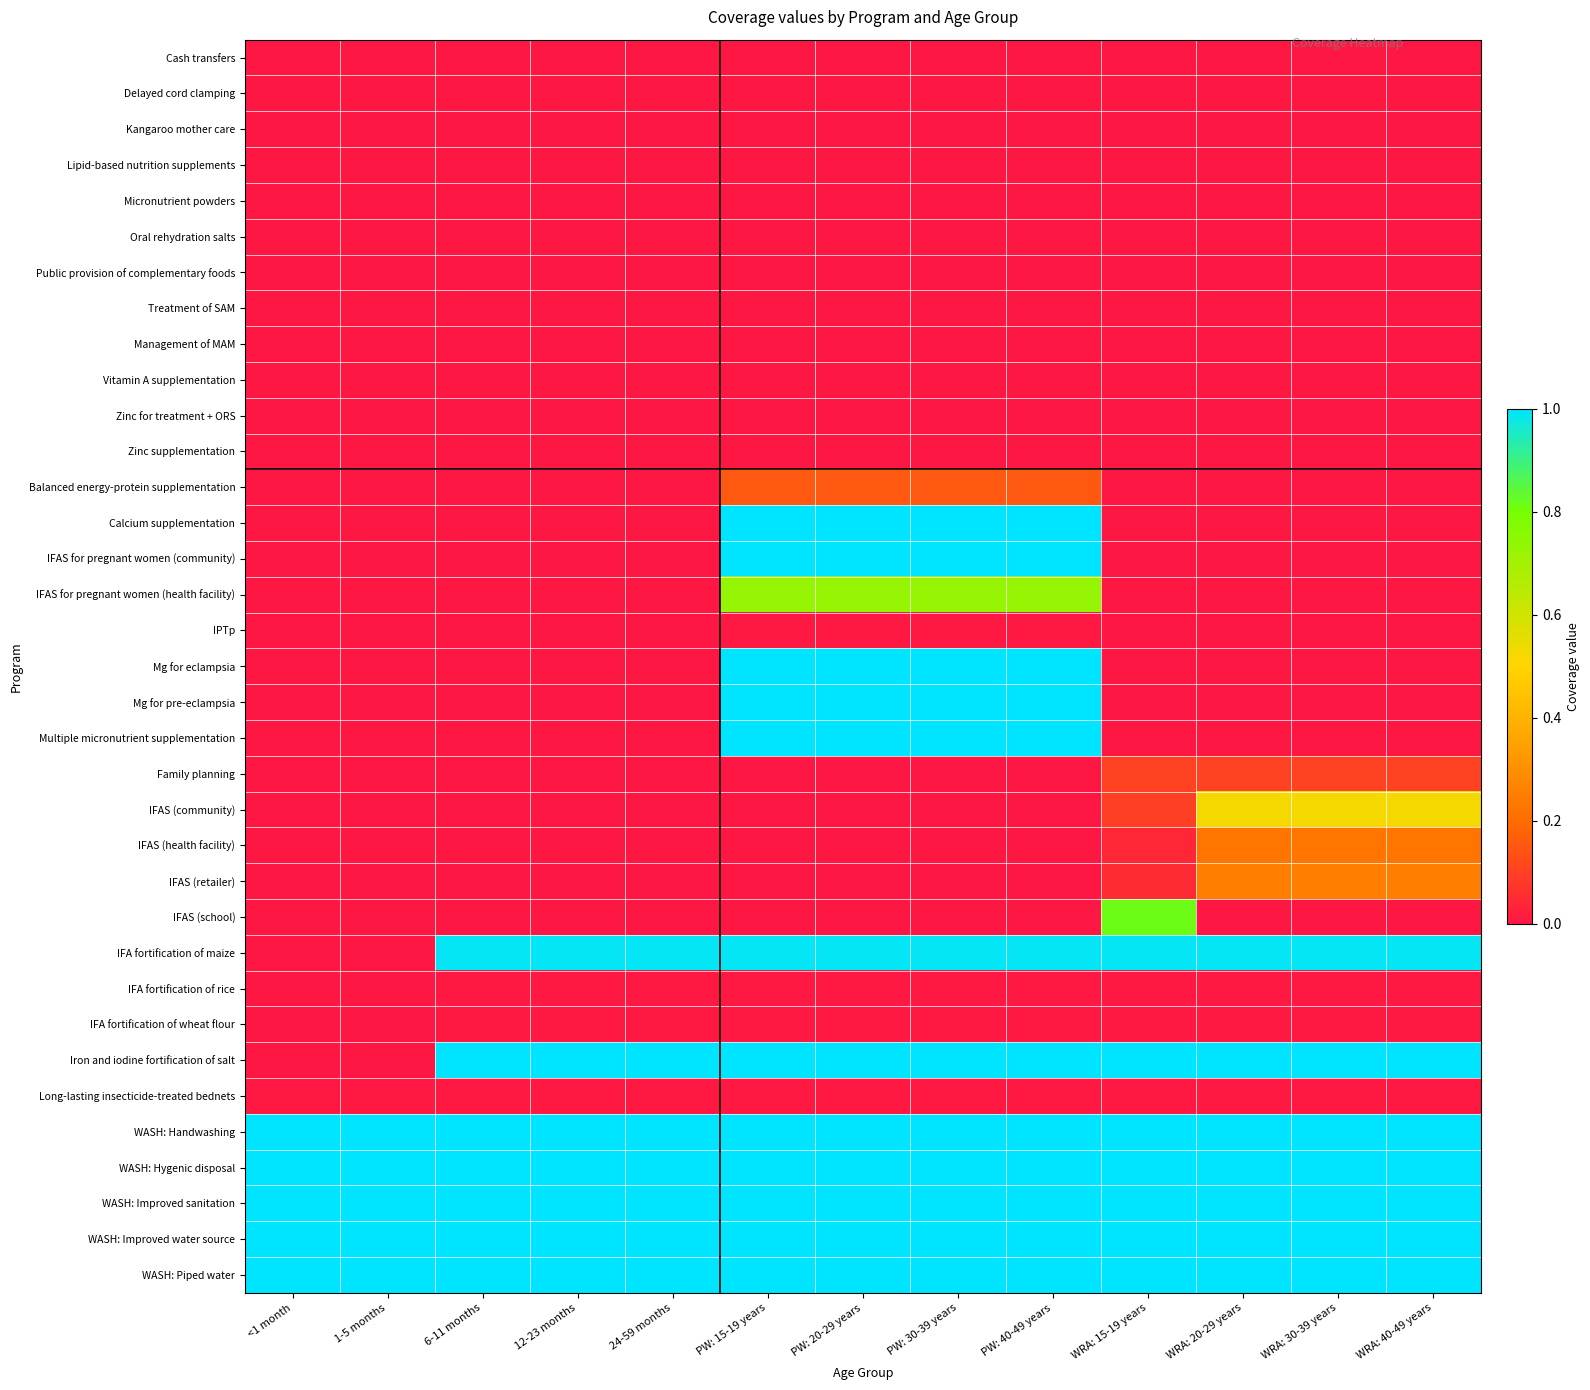

Reading left to right, what are all the values shown in this chart?

Cash transfers: <1 month=0.0	1-5 months=0.0	6-11 months=0.0	12-23 months=0.0	24-59 months=0.0	PW: 15-19 years=0.0	PW: 20-29 years=0.0	PW: 30-39 years=0.0	PW: 40-49 years=0.0	WRA: 15-19 years=0.0	WRA: 20-29 years=0.0	WRA: 30-39 years=0.0	WRA: 40-49 years=0.0
Delayed cord clamping: <1 month=0.0	1-5 months=0.0	6-11 months=0.0	12-23 months=0.0	24-59 months=0.0	PW: 15-19 years=0.0	PW: 20-29 years=0.0	PW: 30-39 years=0.0	PW: 40-49 years=0.0	WRA: 15-19 years=0.0	WRA: 20-29 years=0.0	WRA: 30-39 years=0.0	WRA: 40-49 years=0.0
Kangaroo mother care: <1 month=0.0	1-5 months=0.0	6-11 months=0.0	12-23 months=0.0	24-59 months=0.0	PW: 15-19 years=0.0	PW: 20-29 years=0.0	PW: 30-39 years=0.0	PW: 40-49 years=0.0	WRA: 15-19 years=0.0	WRA: 20-29 years=0.0	WRA: 30-39 years=0.0	WRA: 40-49 years=0.0
Lipid-based nutrition supplements: <1 month=0.0	1-5 months=0.0	6-11 months=0.0	12-23 months=0.0	24-59 months=0.0	PW: 15-19 years=0.0	PW: 20-29 years=0.0	PW: 30-39 years=0.0	PW: 40-49 years=0.0	WRA: 15-19 years=0.0	WRA: 20-29 years=0.0	WRA: 30-39 years=0.0	WRA: 40-49 years=0.0
Micronutrient powders: <1 month=0.0	1-5 months=0.0	6-11 months=0.0	12-23 months=0.0	24-59 months=0.0	PW: 15-19 years=0.0	PW: 20-29 years=0.0	PW: 30-39 years=0.0	PW: 40-49 years=0.0	WRA: 15-19 years=0.0	WRA: 20-29 years=0.0	WRA: 30-39 years=0.0	WRA: 40-49 years=0.0
Oral rehydration salts: <1 month=0.0	1-5 months=0.0	6-11 months=0.0	12-23 months=0.0	24-59 months=0.0	PW: 15-19 years=0.0	PW: 20-29 years=0.0	PW: 30-39 years=0.0	PW: 40-49 years=0.0	WRA: 15-19 years=0.0	WRA: 20-29 years=0.0	WRA: 30-39 years=0.0	WRA: 40-49 years=0.0
Public provision of complementary foods: <1 month=0.0	1-5 months=0.0	6-11 months=0.0	12-23 months=0.0	24-59 months=0.0	PW: 15-19 years=0.0	PW: 20-29 years=0.0	PW: 30-39 years=0.0	PW: 40-49 years=0.0	WRA: 15-19 years=0.0	WRA: 20-29 years=0.0	WRA: 30-39 years=0.0	WRA: 40-49 years=0.0
Treatment of SAM: <1 month=0.0	1-5 months=0.0	6-11 months=0.0	12-23 months=0.0	24-59 months=0.0	PW: 15-19 years=0.0	PW: 20-29 years=0.0	PW: 30-39 years=0.0	PW: 40-49 years=0.0	WRA: 15-19 years=0.0	WRA: 20-29 years=0.0	WRA: 30-39 years=0.0	WRA: 40-49 years=0.0
Management of MAM: <1 month=0.0	1-5 months=0.0	6-11 months=0.0	12-23 months=0.0	24-59 months=0.0	PW: 15-19 years=0.0	PW: 20-29 years=0.0	PW: 30-39 years=0.0	PW: 40-49 years=0.0	WRA: 15-19 years=0.0	WRA: 20-29 years=0.0	WRA: 30-39 years=0.0	WRA: 40-49 years=0.0
Vitamin A supplementation: <1 month=0.0	1-5 months=0.0	6-11 months=0.0	12-23 months=0.0	24-59 months=0.0	PW: 15-19 years=0.0	PW: 20-29 years=0.0	PW: 30-39 years=0.0	PW: 40-49 years=0.0	WRA: 15-19 years=0.0	WRA: 20-29 years=0.0	WRA: 30-39 years=0.0	WRA: 40-49 years=0.0
Zinc for treatment + ORS: <1 month=0.0	1-5 months=0.0	6-11 months=0.0	12-23 months=0.0	24-59 months=0.0	PW: 15-19 years=0.0	PW: 20-29 years=0.0	PW: 30-39 years=0.0	PW: 40-49 years=0.0	WRA: 15-19 years=0.0	WRA: 20-29 years=0.0	WRA: 30-39 years=0.0	WRA: 40-49 years=0.0
Zinc supplementation: <1 month=0.0	1-5 months=0.0	6-11 months=0.0	12-23 months=0.0	24-59 months=0.0	PW: 15-19 years=0.0	PW: 20-29 years=0.0	PW: 30-39 years=0.0	PW: 40-49 years=0.0	WRA: 15-19 years=0.0	WRA: 20-29 years=0.0	WRA: 30-39 years=0.0	WRA: 40-49 years=0.0
Balanced energy-protein supplementation: <1 month=0.0	1-5 months=0.0	6-11 months=0.0	12-23 months=0.0	24-59 months=0.0	PW: 15-19 years=0.2	PW: 20-29 years=0.2	PW: 30-39 years=0.2	PW: 40-49 years=0.2	WRA: 15-19 years=0.0	WRA: 20-29 years=0.0	WRA: 30-39 years=0.0	WRA: 40-49 years=0.0
Calcium supplementation: <1 month=0.0	1-5 months=0.0	6-11 months=0.0	12-23 months=0.0	24-59 months=0.0	PW: 15-19 years=1.0	PW: 20-29 years=1.0	PW: 30-39 years=1.0	PW: 40-49 years=1.0	WRA: 15-19 years=0.0	WRA: 20-29 years=0.0	WRA: 30-39 years=0.0	WRA: 40-49 years=0.0
IFAS for pregnant women (community): <1 month=0.0	1-5 months=0.0	6-11 months=0.0	12-23 months=0.0	24-59 months=0.0	PW: 15-19 years=1.0	PW: 20-29 years=1.0	PW: 30-39 years=1.0	PW: 40-49 years=1.0	WRA: 15-19 years=0.0	WRA: 20-29 years=0.0	WRA: 30-39 years=0.0	WRA: 40-49 years=0.0
IFAS for pregnant women (health facility): <1 month=0.0	1-5 months=0.0	6-11 months=0.0	12-23 months=0.0	24-59 months=0.0	PW: 15-19 years=0.7	PW: 20-29 years=0.7	PW: 30-39 years=0.7	PW: 40-49 years=0.7	WRA: 15-19 years=0.0	WRA: 20-29 years=0.0	WRA: 30-39 years=0.0	WRA: 40-49 years=0.0
IPTp: <1 month=0.0	1-5 months=0.0	6-11 months=0.0	12-23 months=0.0	24-59 months=0.0	PW: 15-19 years=0.0	PW: 20-29 years=0.0	PW: 30-39 years=0.0	PW: 40-49 years=0.0	WRA: 15-19 years=0.0	WRA: 20-29 years=0.0	WRA: 30-39 years=0.0	WRA: 40-49 years=0.0
Mg for eclampsia: <1 month=0.0	1-5 months=0.0	6-11 months=0.0	12-23 months=0.0	24-59 months=0.0	PW: 15-19 years=1.0	PW: 20-29 years=1.0	PW: 30-39 years=1.0	PW: 40-49 years=1.0	WRA: 15-19 years=0.0	WRA: 20-29 years=0.0	WRA: 30-39 years=0.0	WRA: 40-49 years=0.0
Mg for pre-eclampsia: <1 month=0.0	1-5 months=0.0	6-11 months=0.0	12-23 months=0.0	24-59 months=0.0	PW: 15-19 years=1.0	PW: 20-29 years=1.0	PW: 30-39 years=1.0	PW: 40-49 years=1.0	WRA: 15-19 years=0.0	WRA: 20-29 years=0.0	WRA: 30-39 years=0.0	WRA: 40-49 years=0.0
Multiple micronutrient supplementation: <1 month=0.0	1-5 months=0.0	6-11 months=0.0	12-23 months=0.0	24-59 months=0.0	PW: 15-19 years=1.0	PW: 20-29 years=1.0	PW: 30-39 years=1.0	PW: 40-49 years=1.0	WRA: 15-19 years=0.0	WRA: 20-29 years=0.0	WRA: 30-39 years=0.0	WRA: 40-49 years=0.0
Family planning: <1 month=0.0	1-5 months=0.0	6-11 months=0.0	12-23 months=0.0	24-59 months=0.0	PW: 15-19 years=0.0	PW: 20-29 years=0.0	PW: 30-39 years=0.0	PW: 40-49 years=0.0	WRA: 15-19 years=0.1	WRA: 20-29 years=0.1	WRA: 30-39 years=0.1	WRA: 40-49 years=0.1
IFAS (community): <1 month=0.0	1-5 months=0.0	6-11 months=0.0	12-23 months=0.0	24-59 months=0.0	PW: 15-19 years=0.0	PW: 20-29 years=0.0	PW: 30-39 years=0.0	PW: 40-49 years=0.0	WRA: 15-19 years=0.1	WRA: 20-29 years=0.5	WRA: 30-39 years=0.5	WRA: 40-49 years=0.5
IFAS (health facility): <1 month=0.0	1-5 months=0.0	6-11 months=0.0	12-23 months=0.0	24-59 months=0.0	PW: 15-19 years=0.0	PW: 20-29 years=0.0	PW: 30-39 years=0.0	PW: 40-49 years=0.0	WRA: 15-19 years=0.0	WRA: 20-29 years=0.2	WRA: 30-39 years=0.2	WRA: 40-49 years=0.2
IFAS (retailer): <1 month=0.0	1-5 months=0.0	6-11 months=0.0	12-23 months=0.0	24-59 months=0.0	PW: 15-19 years=0.0	PW: 20-29 years=0.0	PW: 30-39 years=0.0	PW: 40-49 years=0.0	WRA: 15-19 years=0.0	WRA: 20-29 years=0.3	WRA: 30-39 years=0.3	WRA: 40-49 years=0.3
IFAS (school): <1 month=0.0	1-5 months=0.0	6-11 months=0.0	12-23 months=0.0	24-59 months=0.0	PW: 15-19 years=0.0	PW: 20-29 years=0.0	PW: 30-39 years=0.0	PW: 40-49 years=0.0	WRA: 15-19 years=0.8	WRA: 20-29 years=0.0	WRA: 30-39 years=0.0	WRA: 40-49 years=0.0
IFA fortification of maize: <1 month=0.0	1-5 months=0.0	6-11 months=1.0	12-23 months=1.0	24-59 months=1.0	PW: 15-19 years=1.0	PW: 20-29 years=1.0	PW: 30-39 years=1.0	PW: 40-49 years=1.0	WRA: 15-19 years=1.0	WRA: 20-29 years=1.0	WRA: 30-39 years=1.0	WRA: 40-49 years=1.0
IFA fortification of rice: <1 month=0.0	1-5 months=0.0	6-11 months=0.0	12-23 months=0.0	24-59 months=0.0	PW: 15-19 years=0.0	PW: 20-29 years=0.0	PW: 30-39 years=0.0	PW: 40-49 years=0.0	WRA: 15-19 years=0.0	WRA: 20-29 years=0.0	WRA: 30-39 years=0.0	WRA: 40-49 years=0.0
IFA fortification of wheat flour: <1 month=0.0	1-5 months=0.0	6-11 months=0.0	12-23 months=0.0	24-59 months=0.0	PW: 15-19 years=0.0	PW: 20-29 years=0.0	PW: 30-39 years=0.0	PW: 40-49 years=0.0	WRA: 15-19 years=0.0	WRA: 20-29 years=0.0	WRA: 30-39 years=0.0	WRA: 40-49 years=0.0
Iron and iodine fortification of salt: <1 month=0.0	1-5 months=0.0	6-11 months=1.0	12-23 months=1.0	24-59 months=1.0	PW: 15-19 years=1.0	PW: 20-29 years=1.0	PW: 30-39 years=1.0	PW: 40-49 years=1.0	WRA: 15-19 years=1.0	WRA: 20-29 years=1.0	WRA: 30-39 years=1.0	WRA: 40-49 years=1.0
Long-lasting insecticide-treated bednets: <1 month=0.0	1-5 months=0.0	6-11 months=0.0	12-23 months=0.0	24-59 months=0.0	PW: 15-19 years=0.0	PW: 20-29 years=0.0	PW: 30-39 years=0.0	PW: 40-49 years=0.0	WRA: 15-19 years=0.0	WRA: 20-29 years=0.0	WRA: 30-39 years=0.0	WRA: 40-49 years=0.0
WASH: Handwashing: <1 month=1.0	1-5 months=1.0	6-11 months=1.0	12-23 months=1.0	24-59 months=1.0	PW: 15-19 years=1.0	PW: 20-29 years=1.0	PW: 30-39 years=1.0	PW: 40-49 years=1.0	WRA: 15-19 years=1.0	WRA: 20-29 years=1.0	WRA: 30-39 years=1.0	WRA: 40-49 years=1.0
WASH: Hygenic disposal: <1 month=1.0	1-5 months=1.0	6-11 months=1.0	12-23 months=1.0	24-59 months=1.0	PW: 15-19 years=1.0	PW: 20-29 years=1.0	PW: 30-39 years=1.0	PW: 40-49 years=1.0	WRA: 15-19 years=1.0	WRA: 20-29 years=1.0	WRA: 30-39 years=1.0	WRA: 40-49 years=1.0
WASH: Improved sanitation: <1 month=1.0	1-5 months=1.0	6-11 months=1.0	12-23 months=1.0	24-59 months=1.0	PW: 15-19 years=1.0	PW: 20-29 years=1.0	PW: 30-39 years=1.0	PW: 40-49 years=1.0	WRA: 15-19 years=1.0	WRA: 20-29 years=1.0	WRA: 30-39 years=1.0	WRA: 40-49 years=1.0
WASH: Improved water source: <1 month=1.0	1-5 months=1.0	6-11 months=1.0	12-23 months=1.0	24-59 months=1.0	PW: 15-19 years=1.0	PW: 20-29 years=1.0	PW: 30-39 years=1.0	PW: 40-49 years=1.0	WRA: 15-19 years=1.0	WRA: 20-29 years=1.0	WRA: 30-39 years=1.0	WRA: 40-49 years=1.0
WASH: Piped water: <1 month=1.0	1-5 months=1.0	6-11 months=1.0	12-23 months=1.0	24-59 months=1.0	PW: 15-19 years=1.0	PW: 20-29 years=1.0	PW: 30-39 years=1.0	PW: 40-49 years=1.0	WRA: 15-19 years=1.0	WRA: 20-29 years=1.0	WRA: 30-39 years=1.0	WRA: 40-49 years=1.0